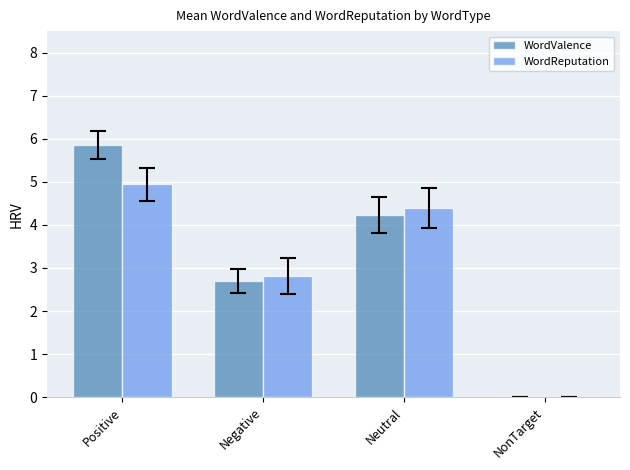

What is the sum of the WordValence values at Neutral and NonTarget?

4.2